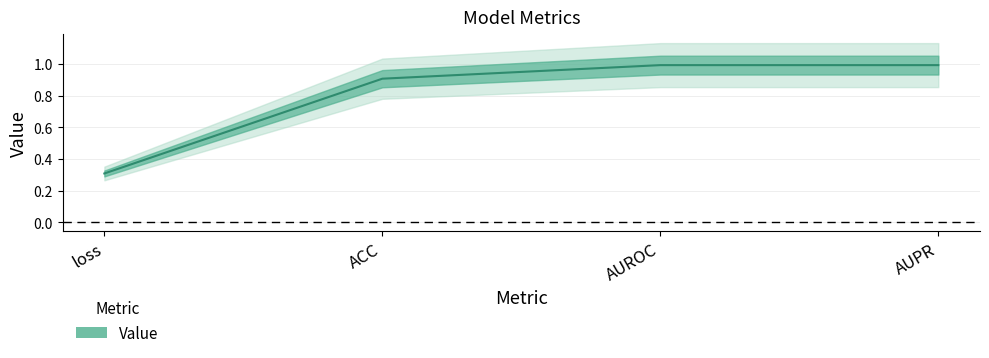

What is the average value?

0.8